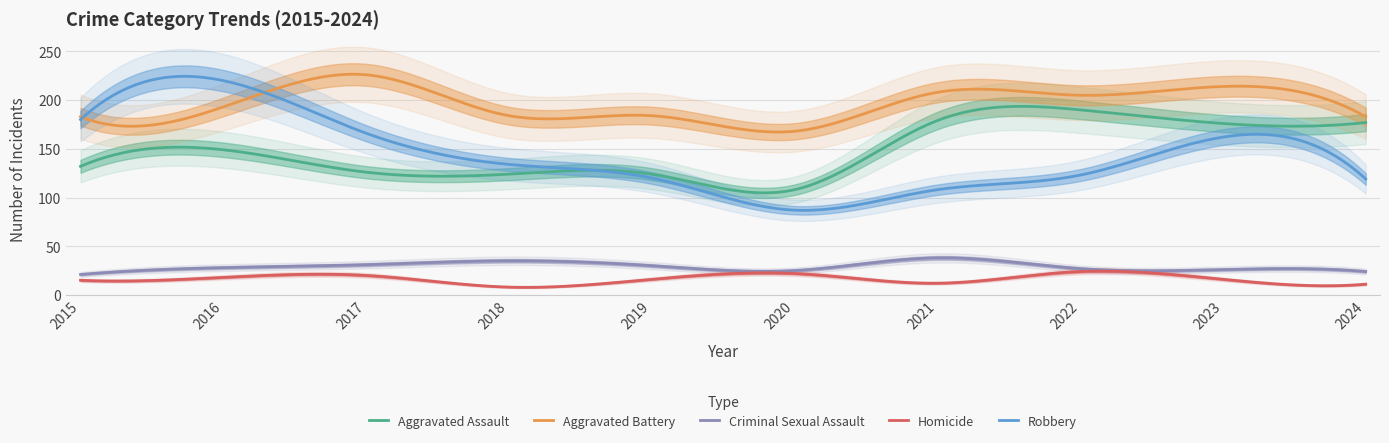

Is the value of Aggravated Battery at 2017 greater than the value of Robbery at 2016?

Yes